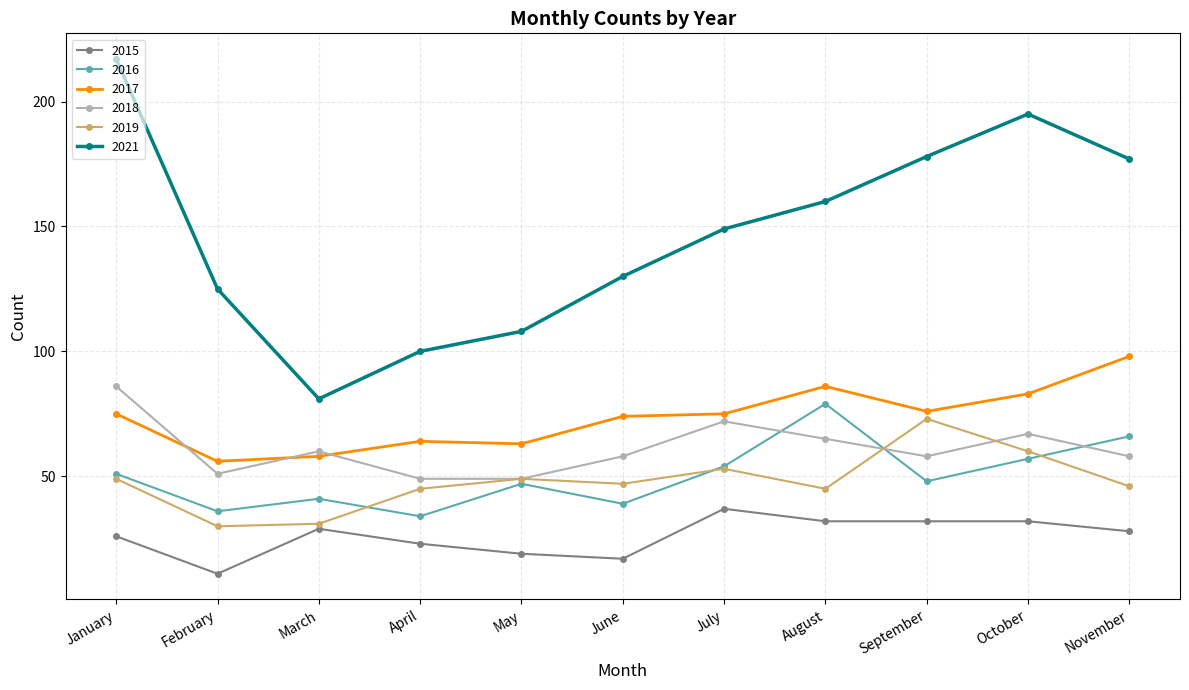

True or false: 2018 has a value of 49 at April.

True